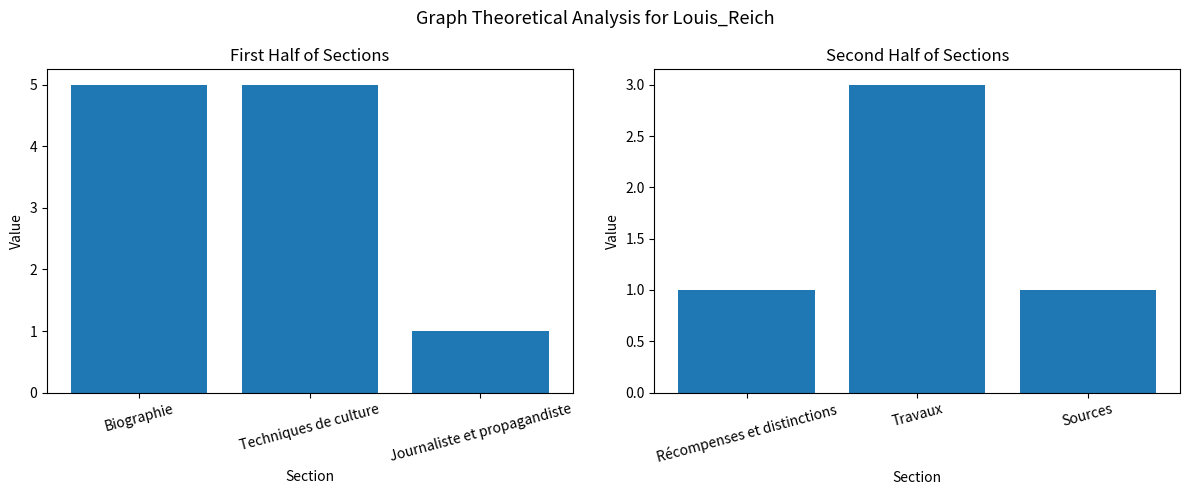

What is the minimum value shown in the chart?

1